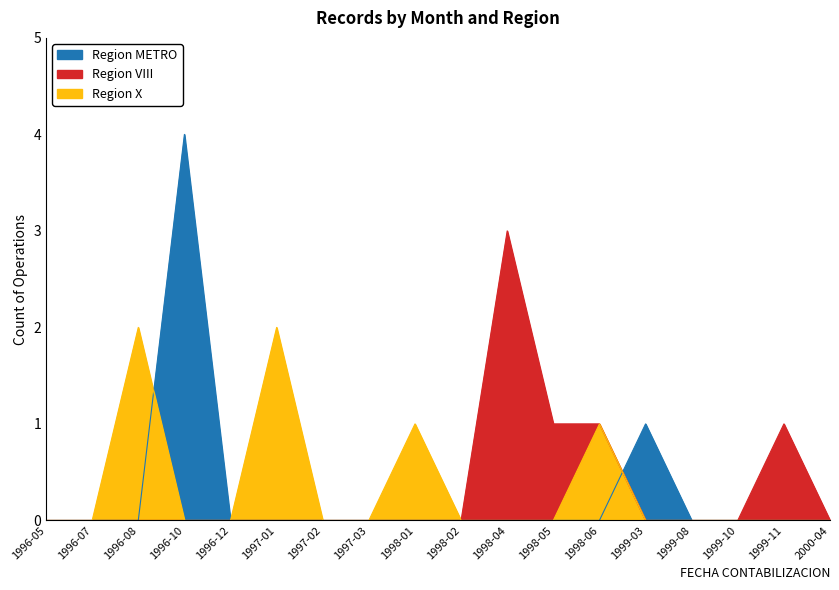

At which category does the chart reach its minimum across all series?

1996-05